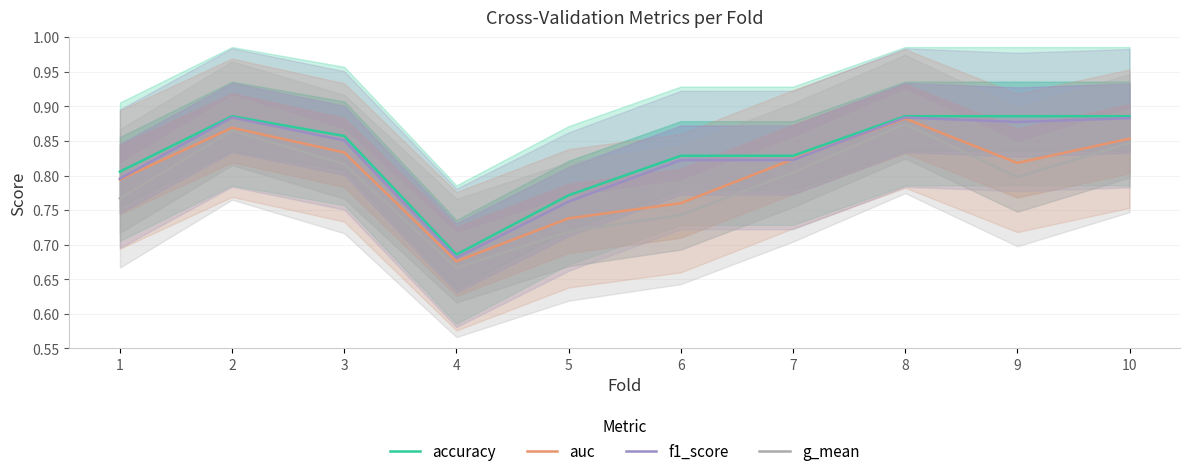

Which series has the largest total across all categories?

accuracy